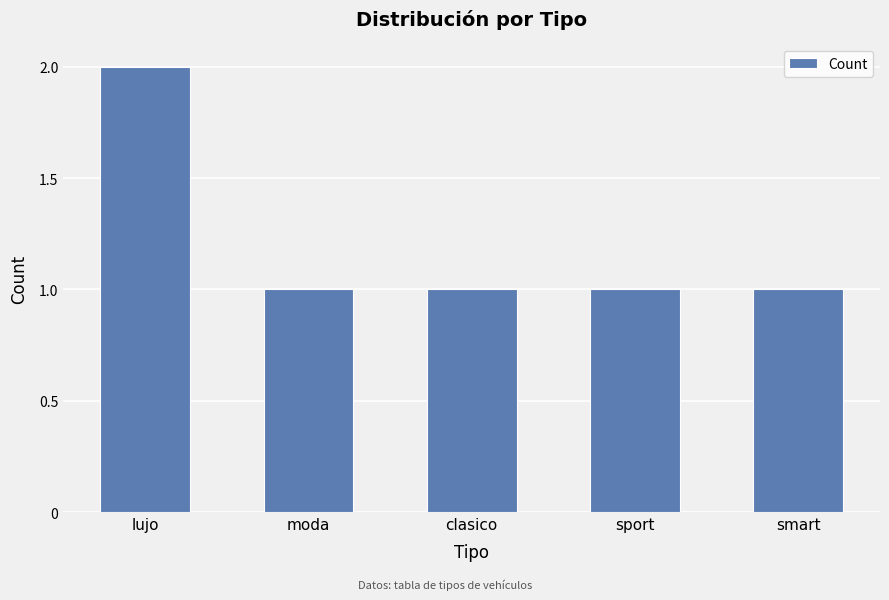

Are the bars grouped side by side (vs. stacked)?

No